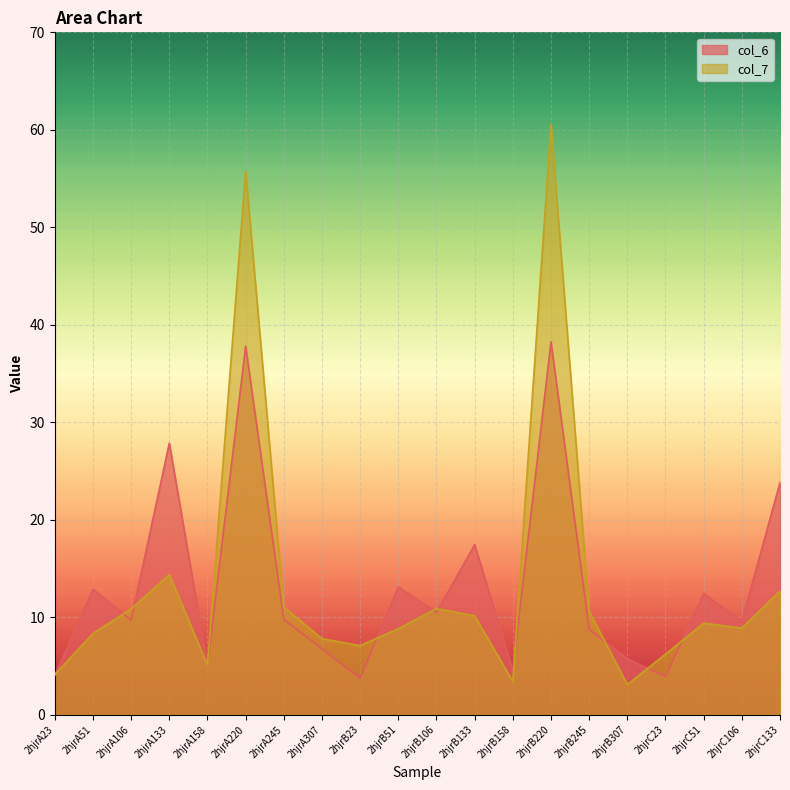

What is the lowest value of the col_6 series?

3.7